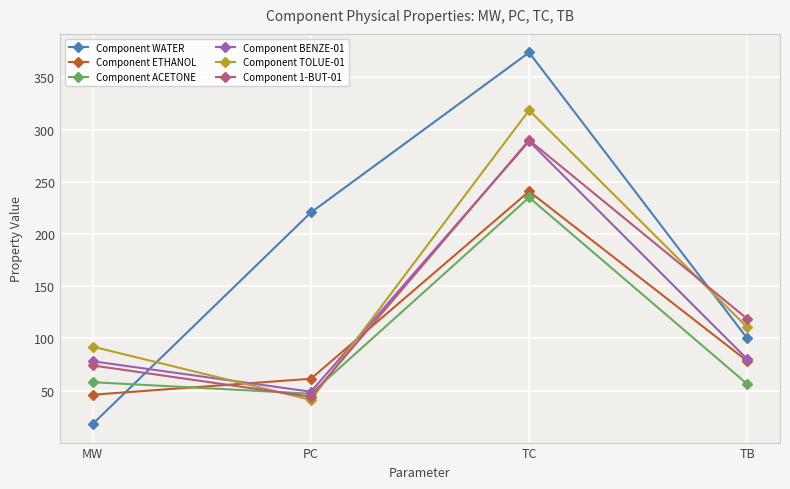

Which series has the largest range (max minus min)?

Component WATER